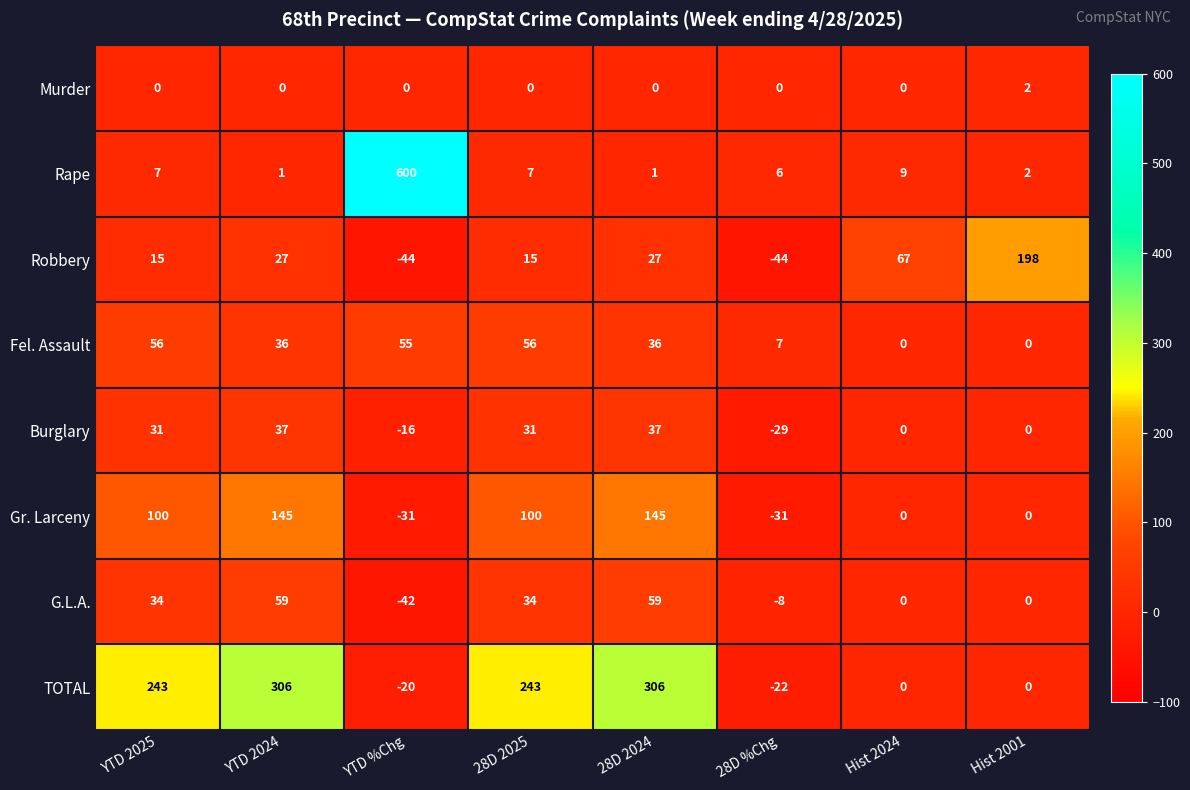

How many values in the G.L.A. series are below 34?

4